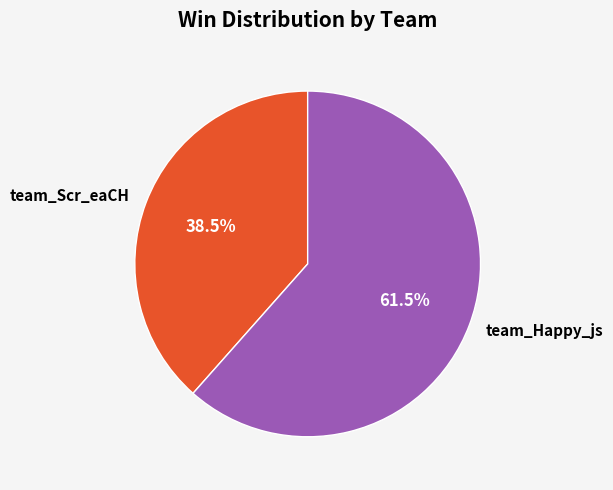

Which slice represents more than half of the pie?

team_Happy_js